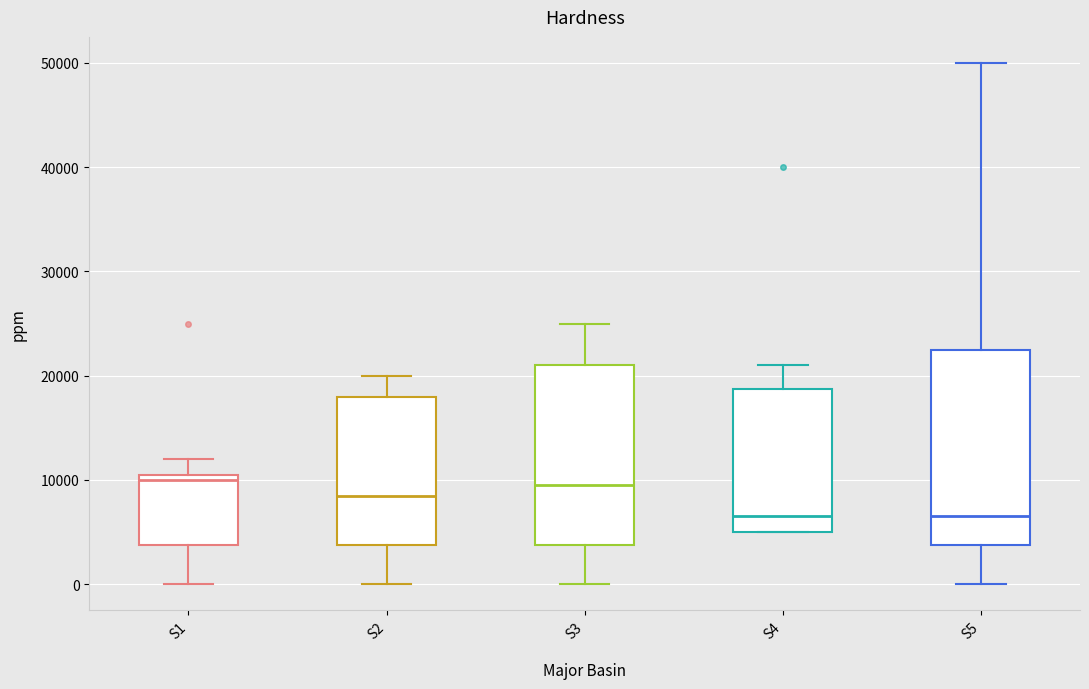

Reading left to right, read every box against the y-axis: the position of its median line, the range the box covers, and the ends of its whiskers. The values are not printed on the chart, so give them approximately, as read against the axis.

S1: median 10000, box 4000 to 11000, whiskers 0 to 12000
S2: median 9000, box 4000 to 18000, whiskers 0 to 20000
S3: median 10000, box 4000 to 21000, whiskers 0 to 25000
S4: median 7000, box 5000 to 19000, whiskers 5000 to 21000
S5: median 7000, box 4000 to 23000, whiskers 0 to 50000